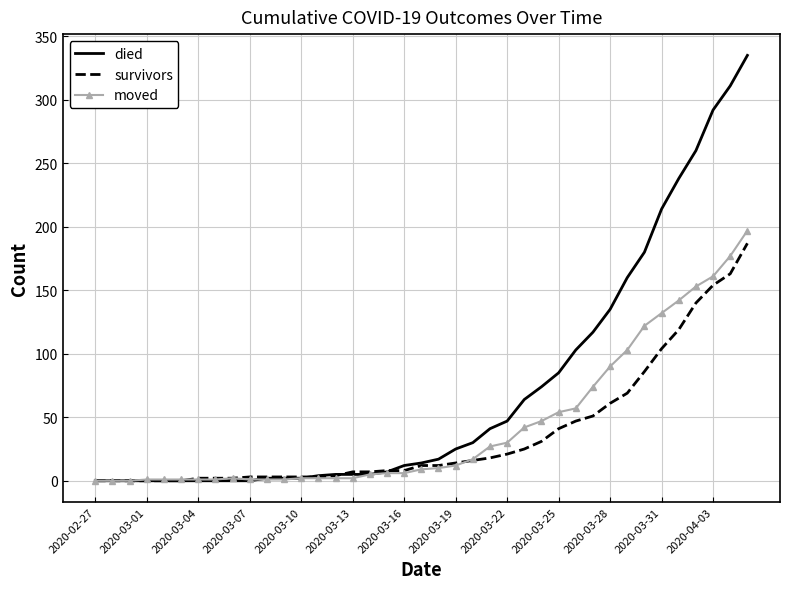

What is the maximum value for died?

335